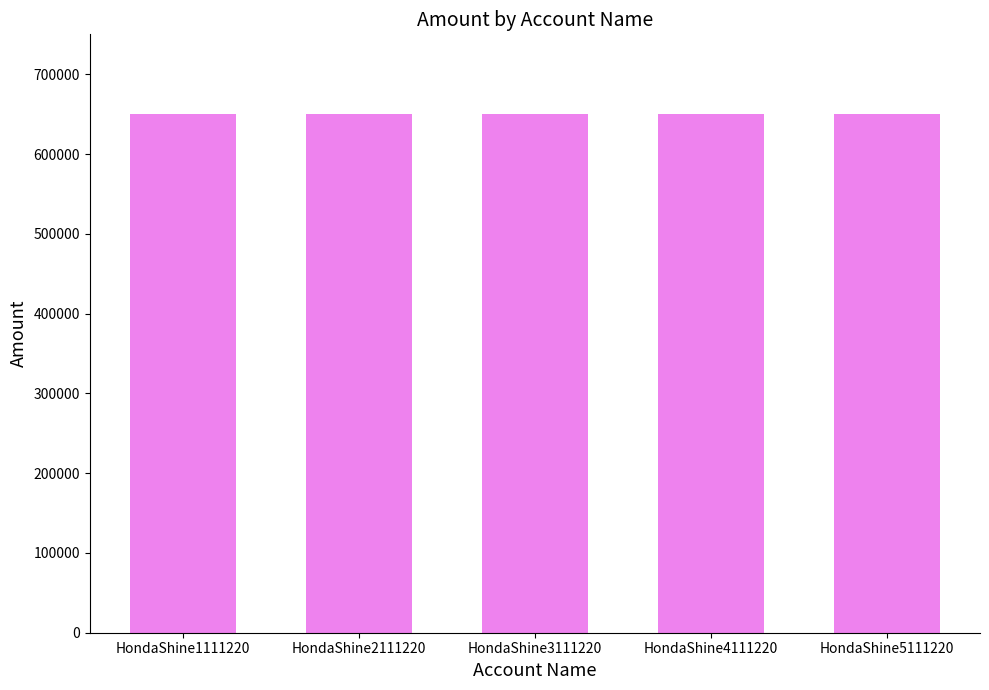

Is it true that the value at HondaShine1111220 is 402477?

False